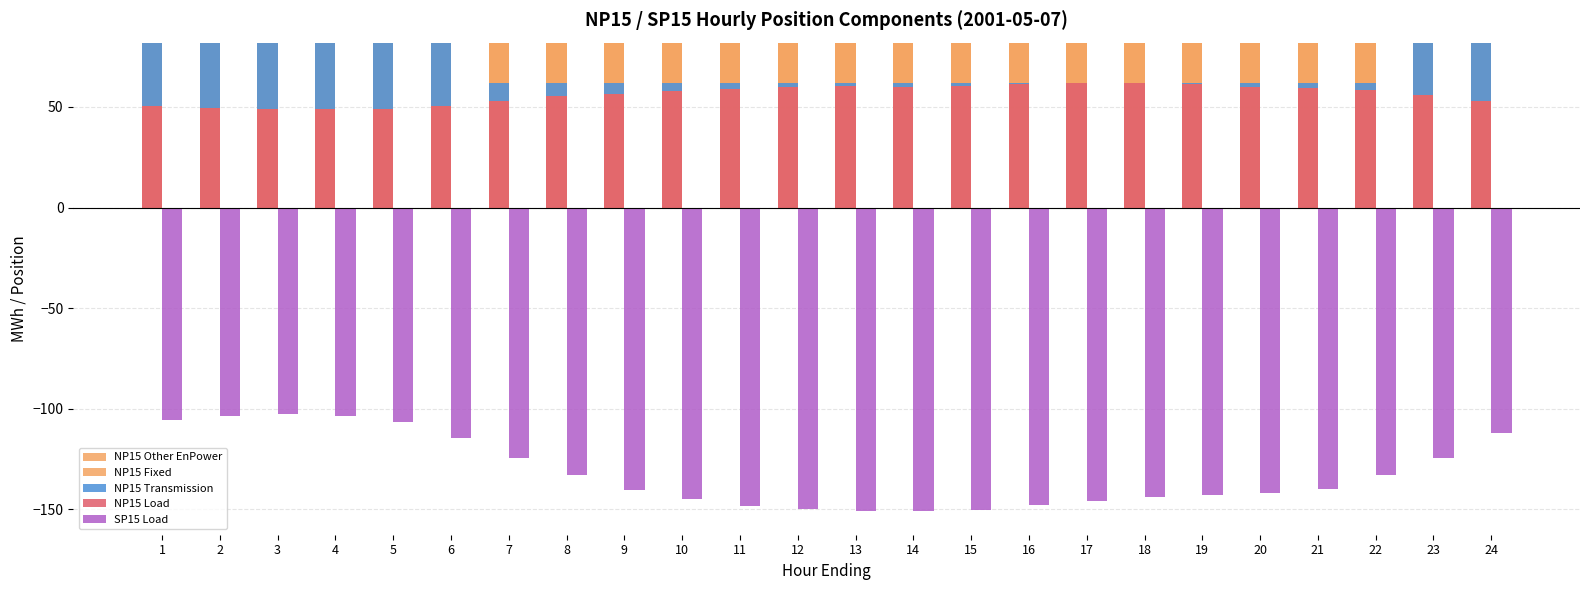

Is the value of SP15 Load at 21 greater than the value of NP15 Load at 15?

No